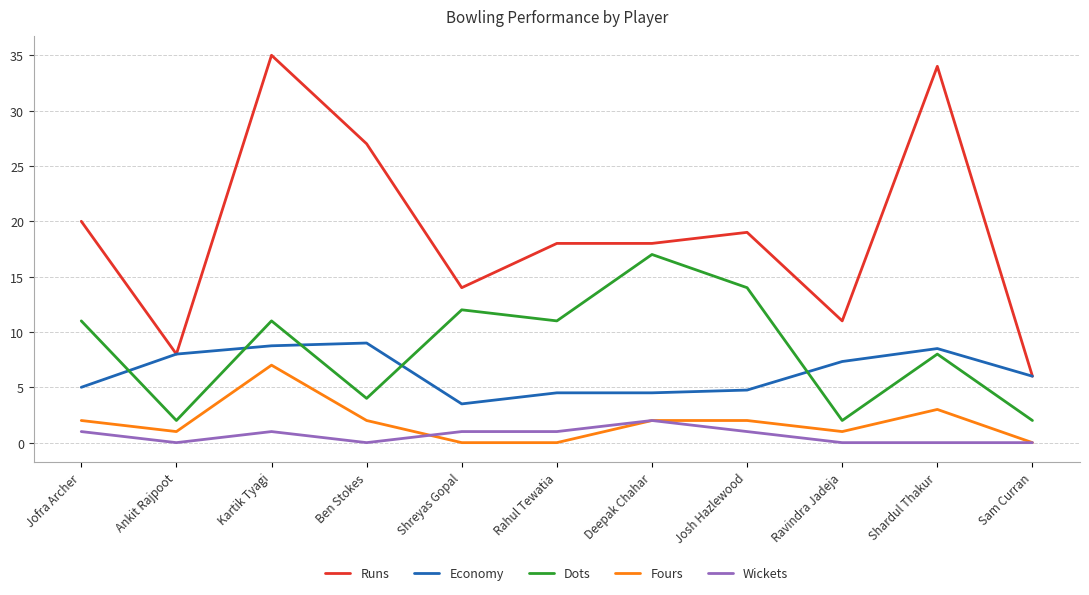

Where is Fours nearest to the value 3?

Shardul Thakur